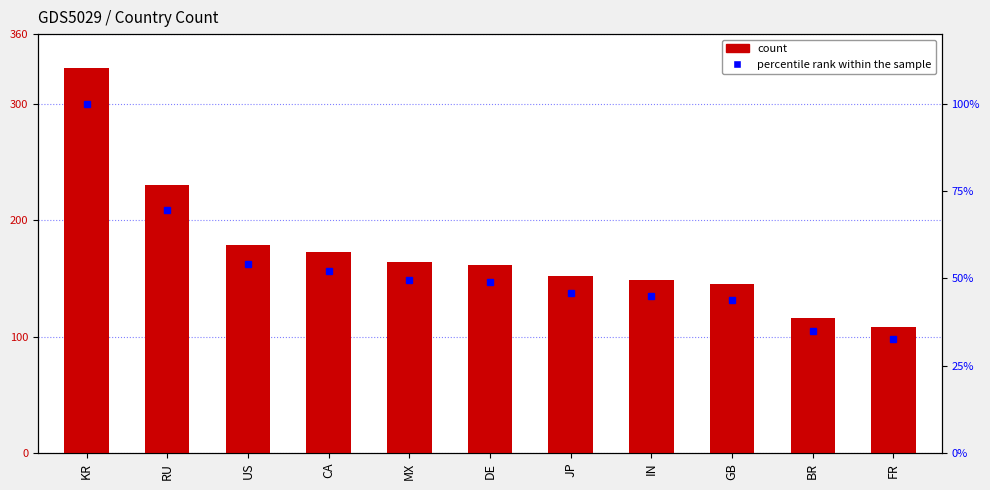

What is the difference between the second highest and second lowest values in the CT series?

114.0